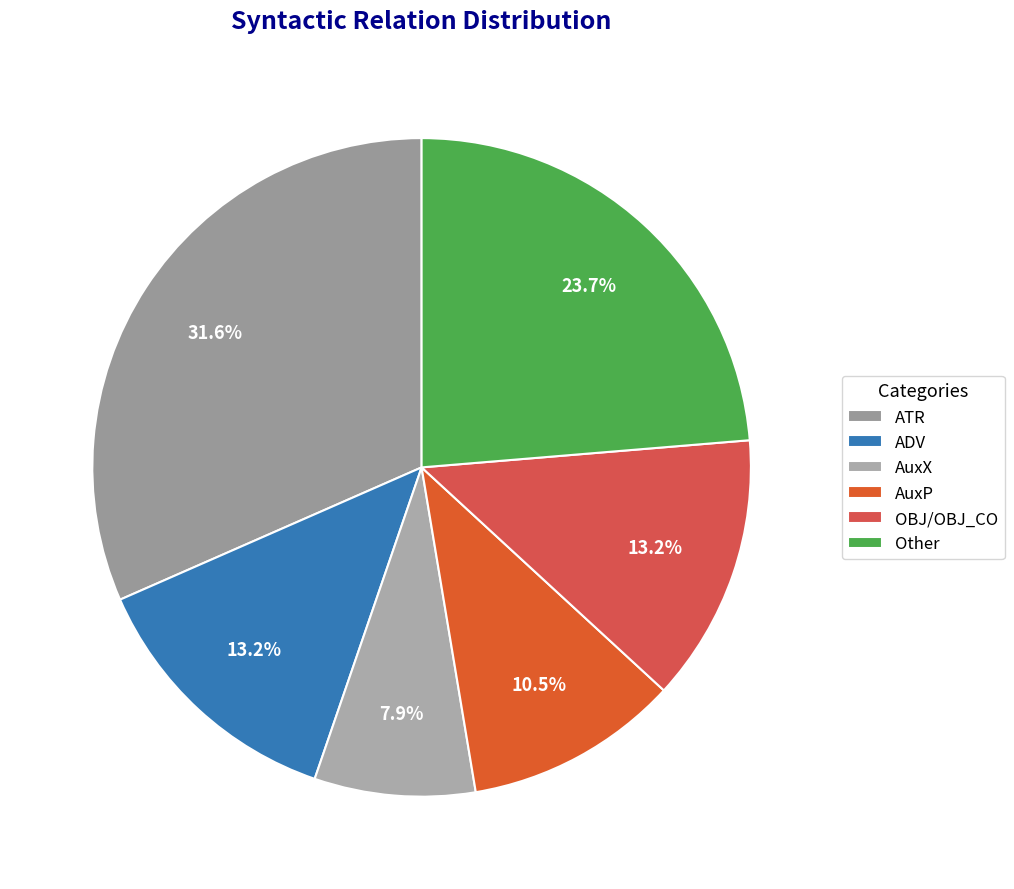

What is the smallest slice in the pie chart?

AuxX